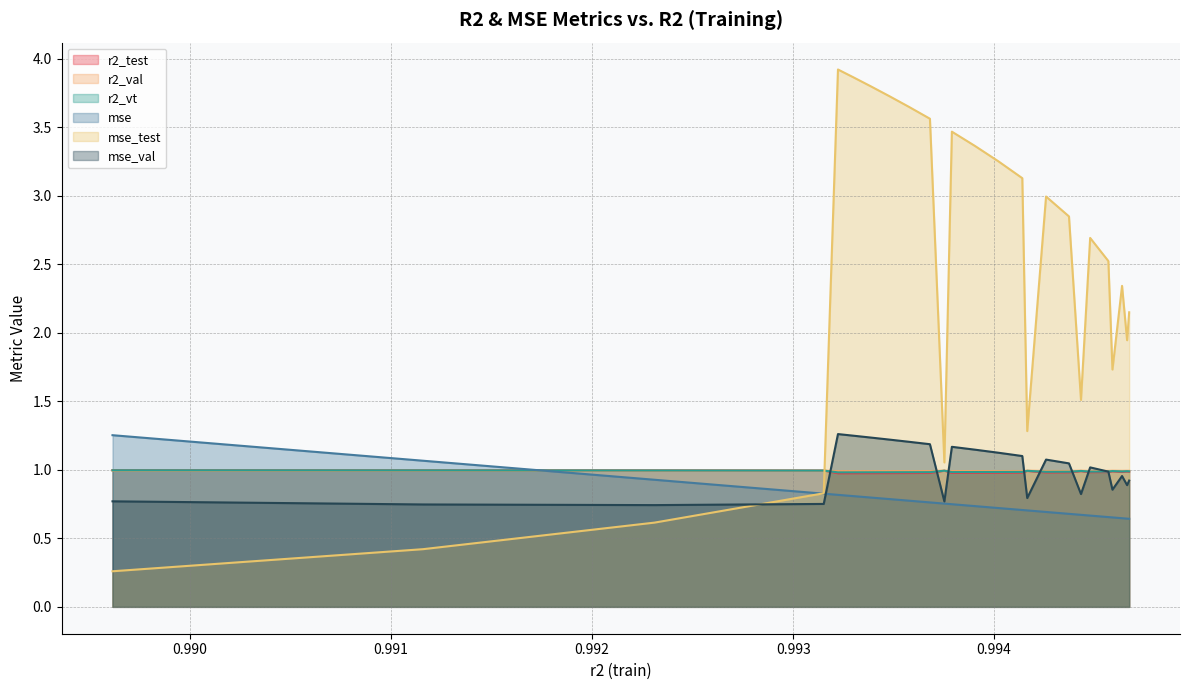

Is it true that r2_val equals 1.7 at 0.9931522625429356?

False